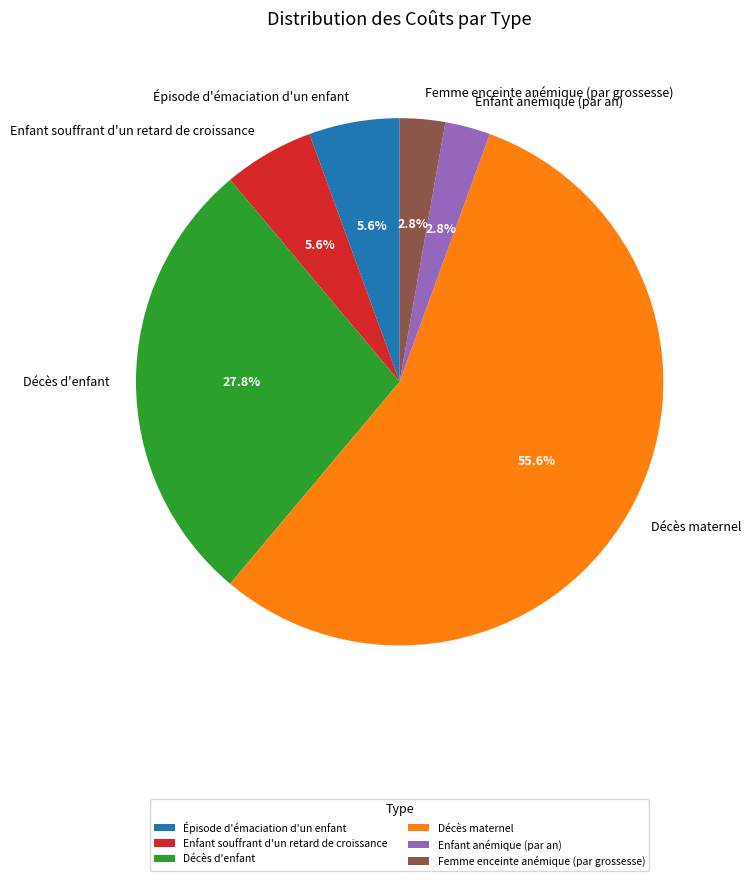

Combined, do Décès maternel and Femme enceinte anémique (par grossesse) account for over 50%?

Yes